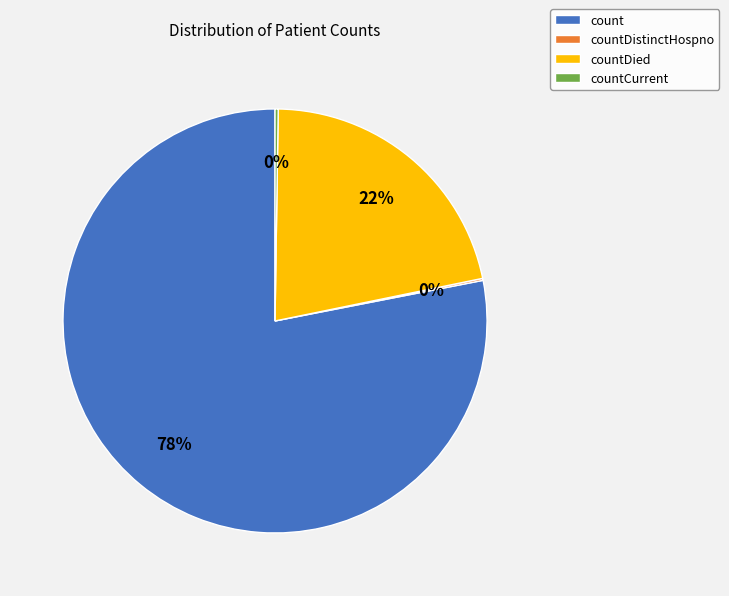

Which category has the biggest portion of the pie?

count